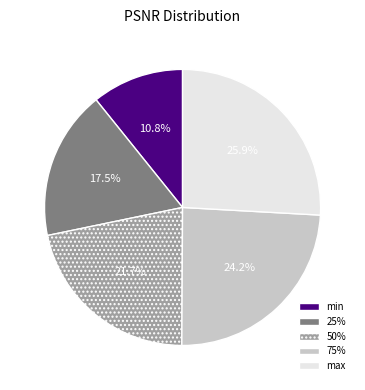

What percentage is the min slice, to the nearest percent?

11%